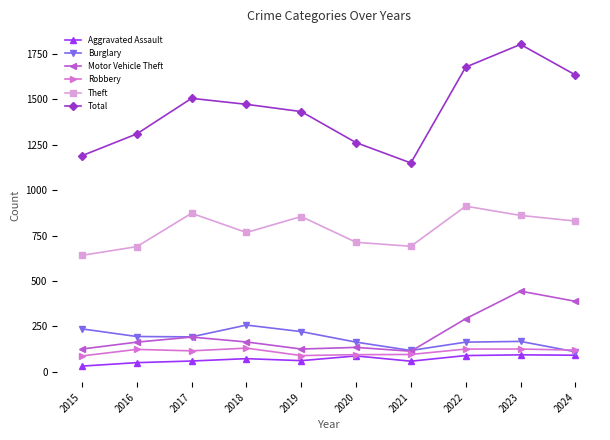

What are all the series names shown in the legend?

Aggravated Assault, Burglary, Motor Vehicle Theft, Robbery, Theft, Total